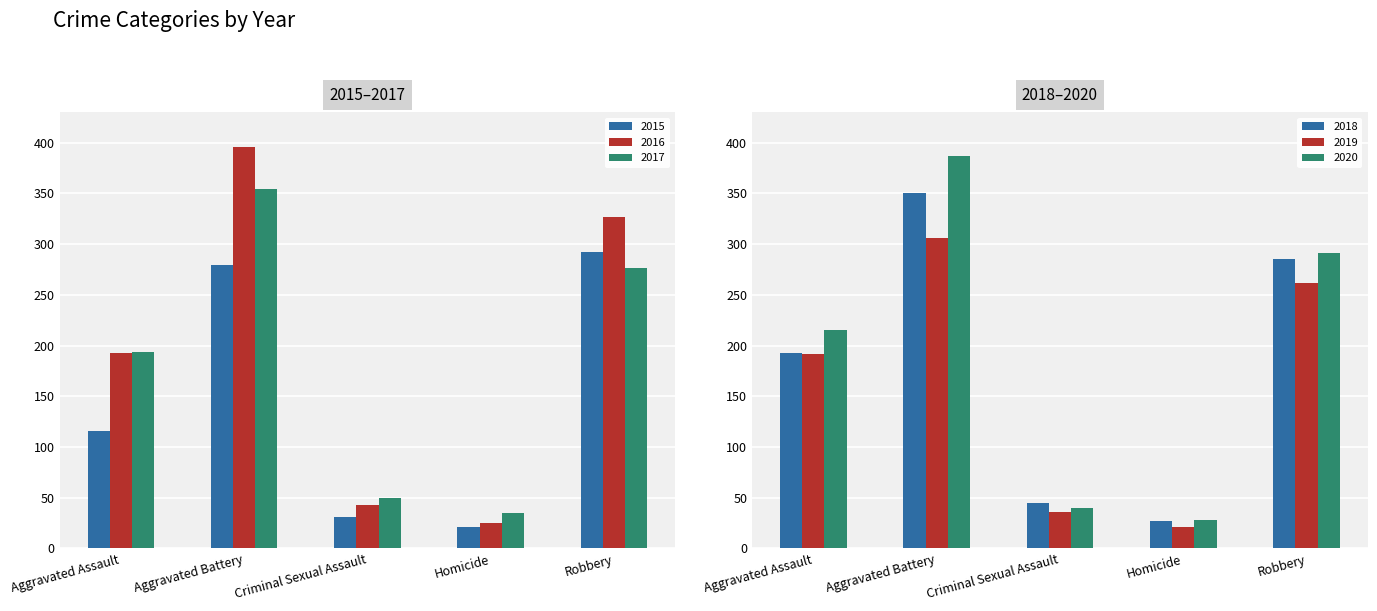

How many data points in 2017 are above 194?

2